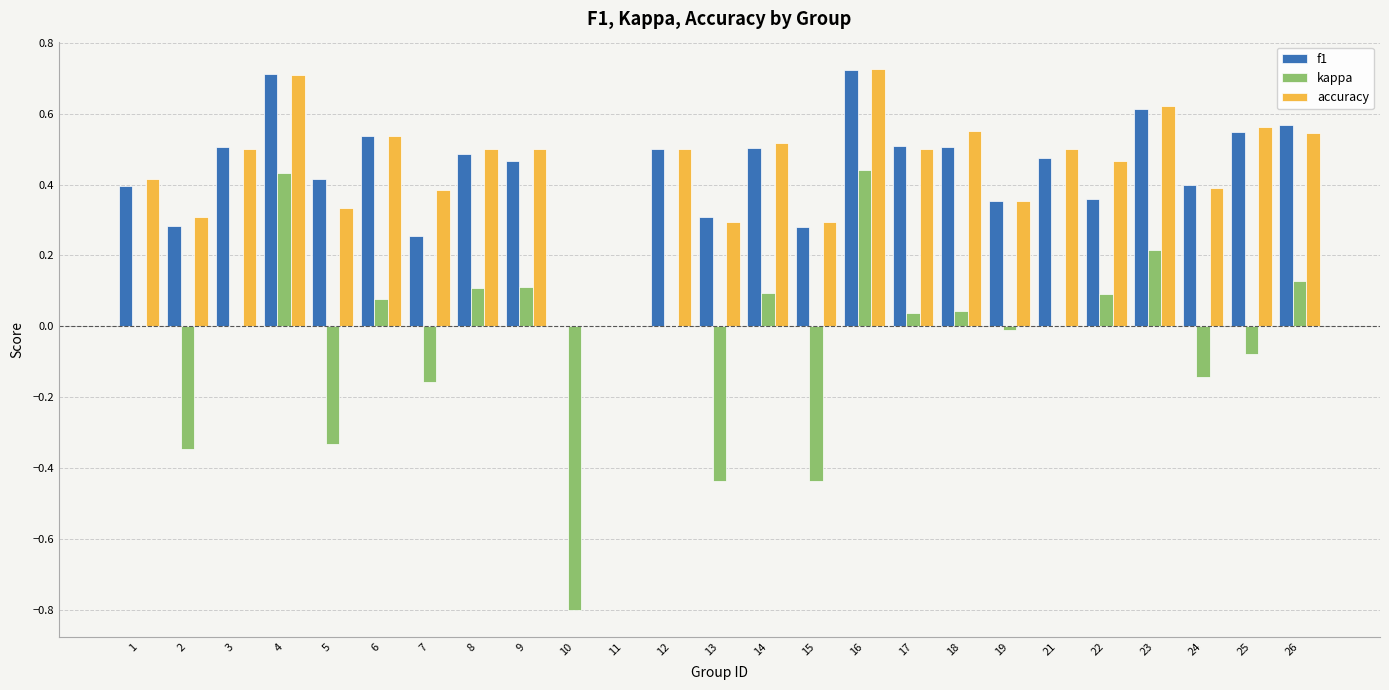

Is the value of f1 at 10 greater than the value of kappa at 17?

No